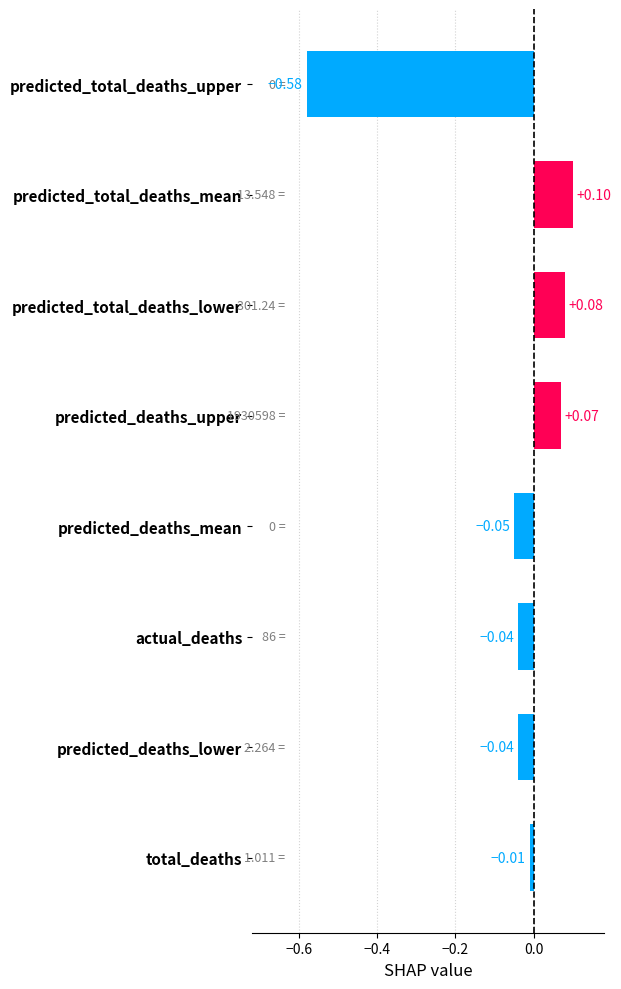

Which category has the lowest value across all series?

predicted_total_deaths_upper